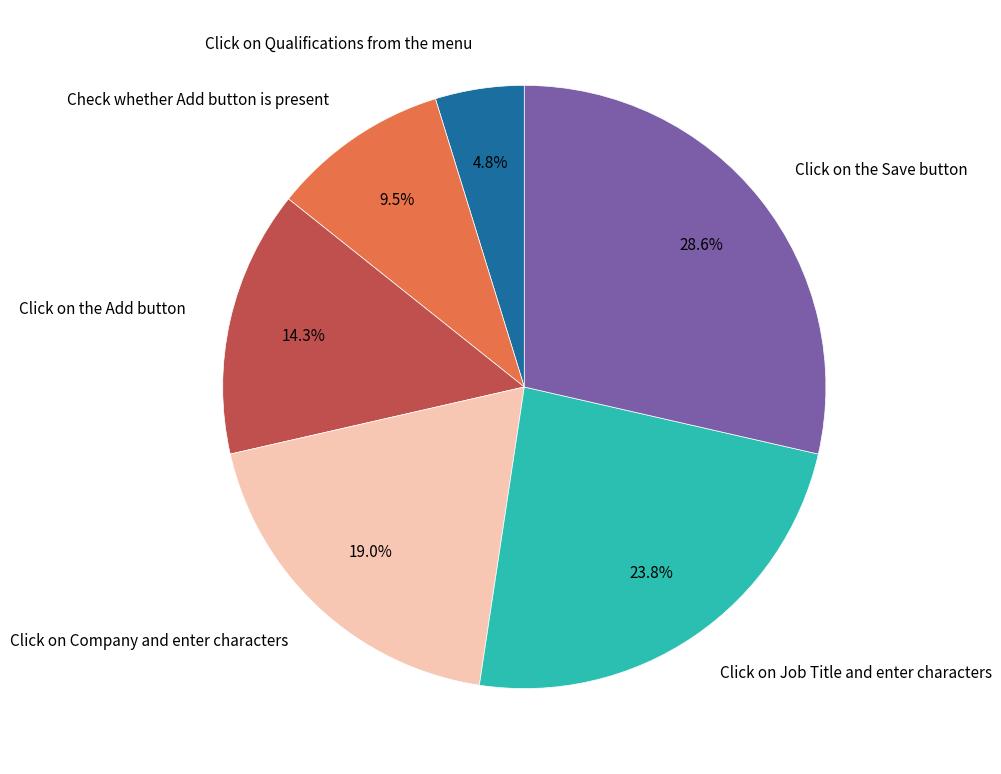

Which slice is the largest?

Click on the Save button